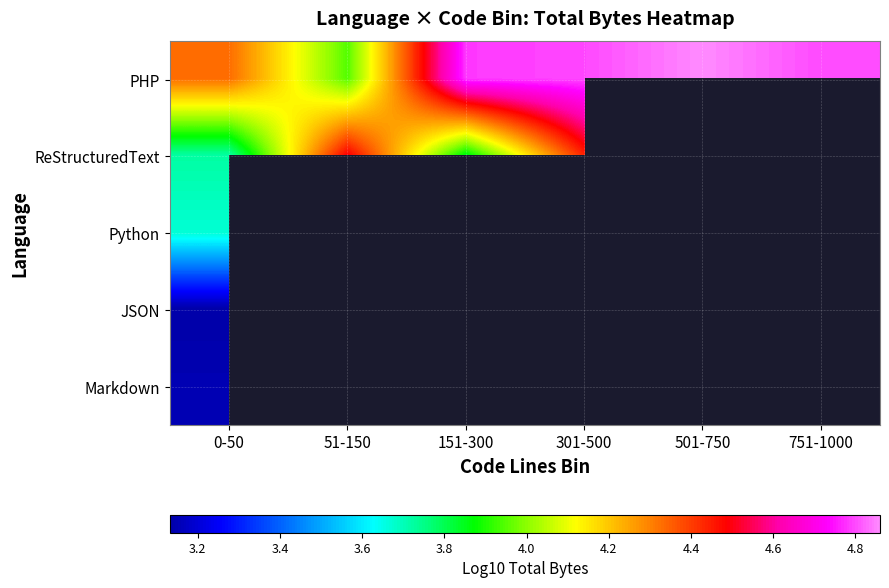

At how many categories does at least one series exceed 4?

6